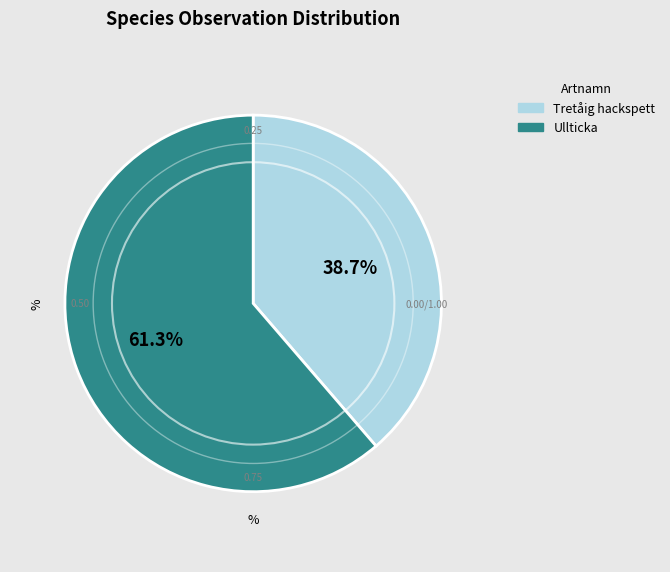

Is there a majority slice in this chart?

Yes